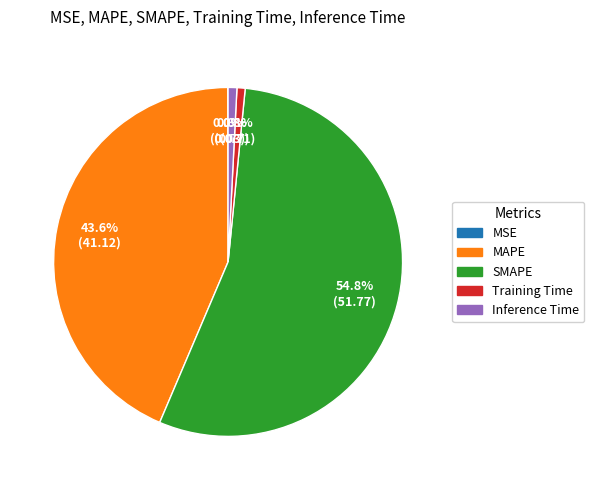

What percentage is the SMAPE slice, to the nearest percent?

55%